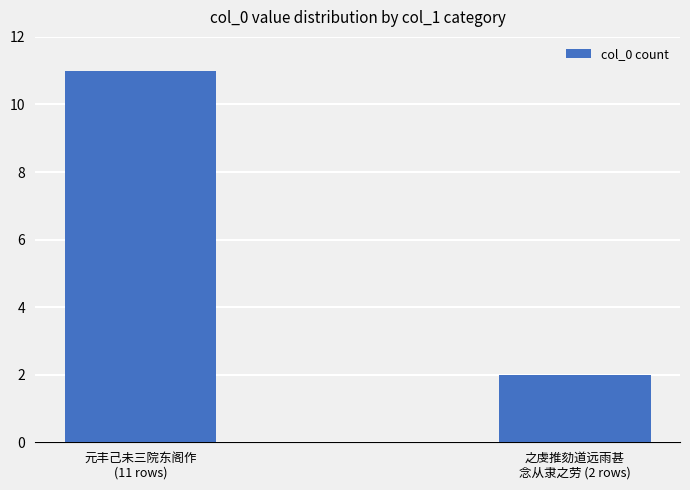

Reading right to left, list all the values displayed in this chart.

之虔推劾道远雨甚
念从隶之劳 (2 rows)=2	元丰己未三院东阁作
(11 rows)=11